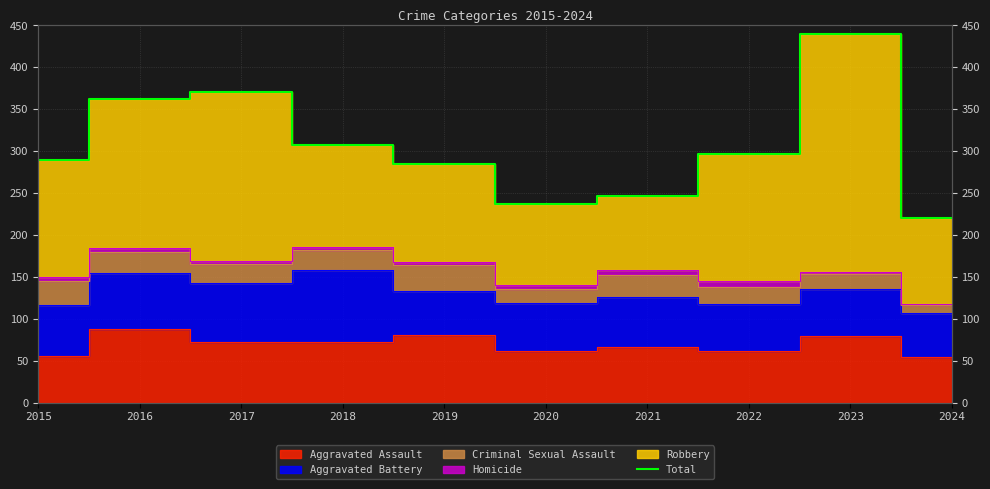

What is the difference between the values at 2024 and 2016?

142